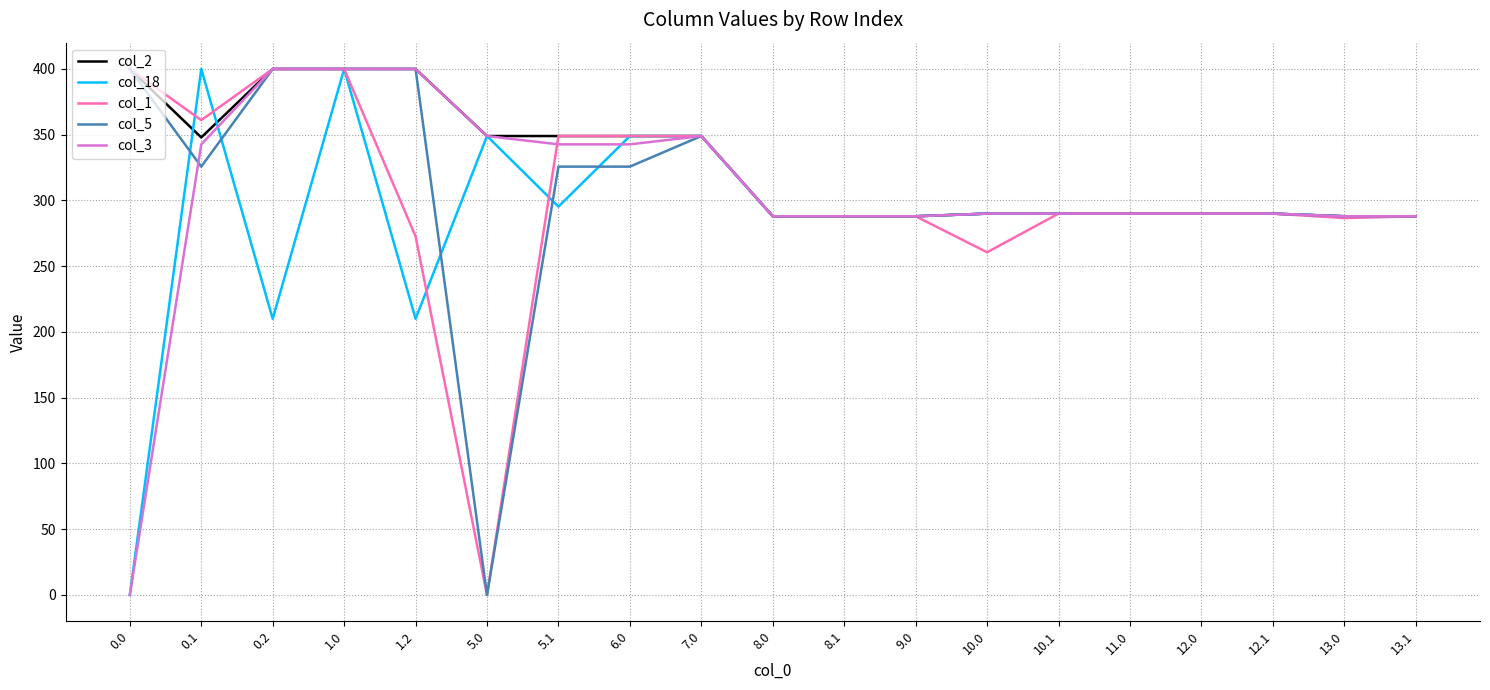

Is this an area chart (filled region under the line)?

No